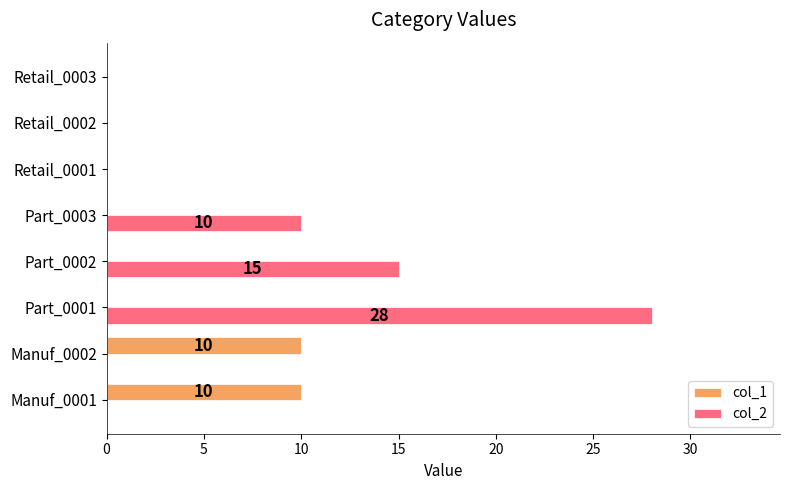

Which series has the largest total across all categories?

col_2